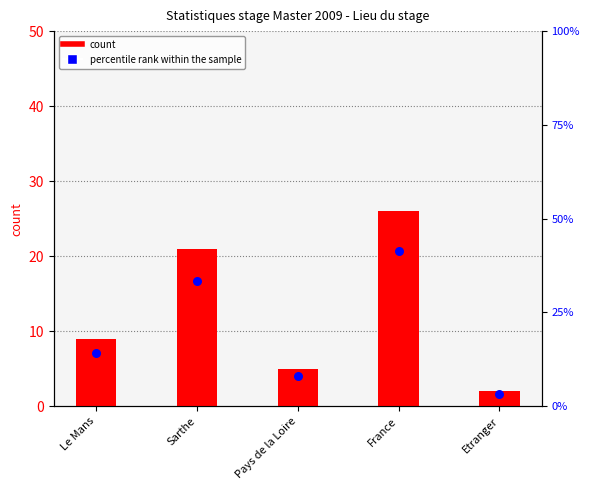

What is the total value across all series at Pays de la Loire?

12.9